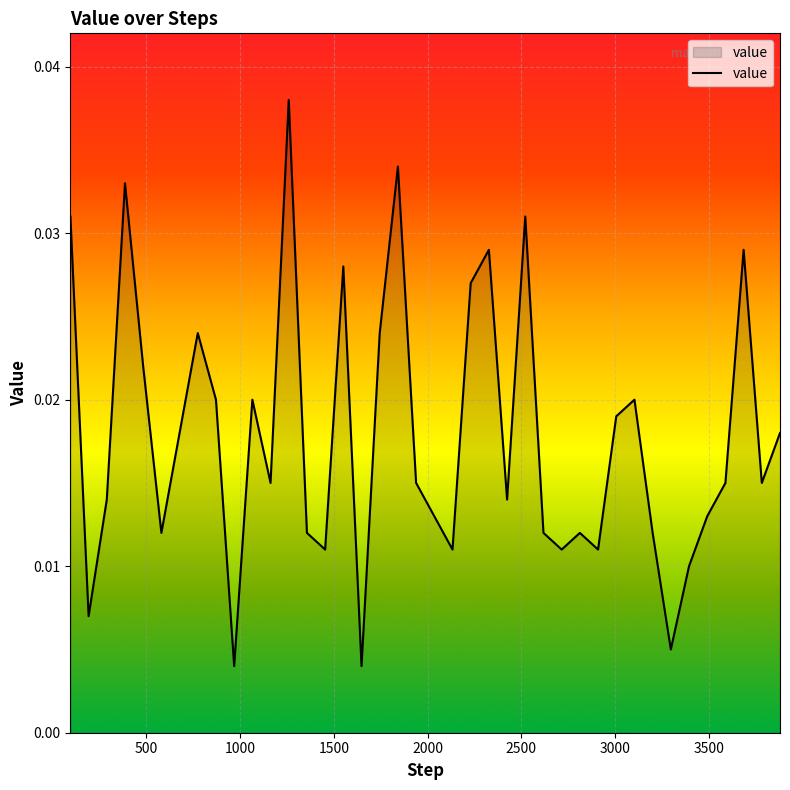

Does the chart have visible grid lines?

Yes